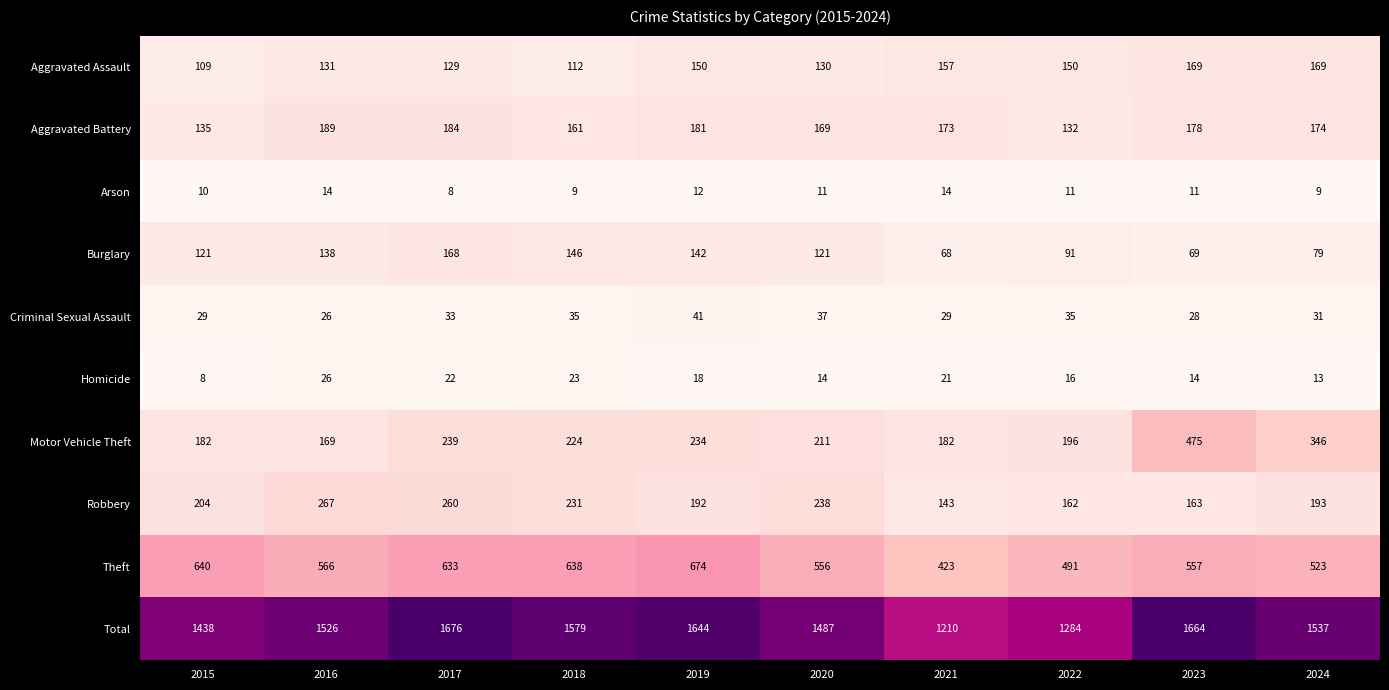

What is the average value of the Burglary series?

114